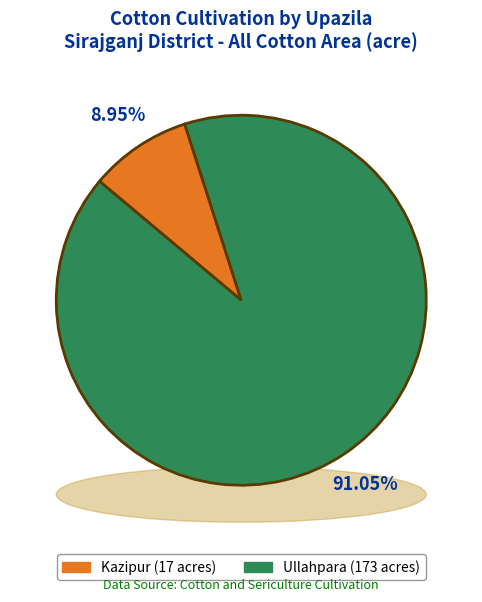

Do Kazipur and Ullahpara together represent more than half of the pie?

Yes